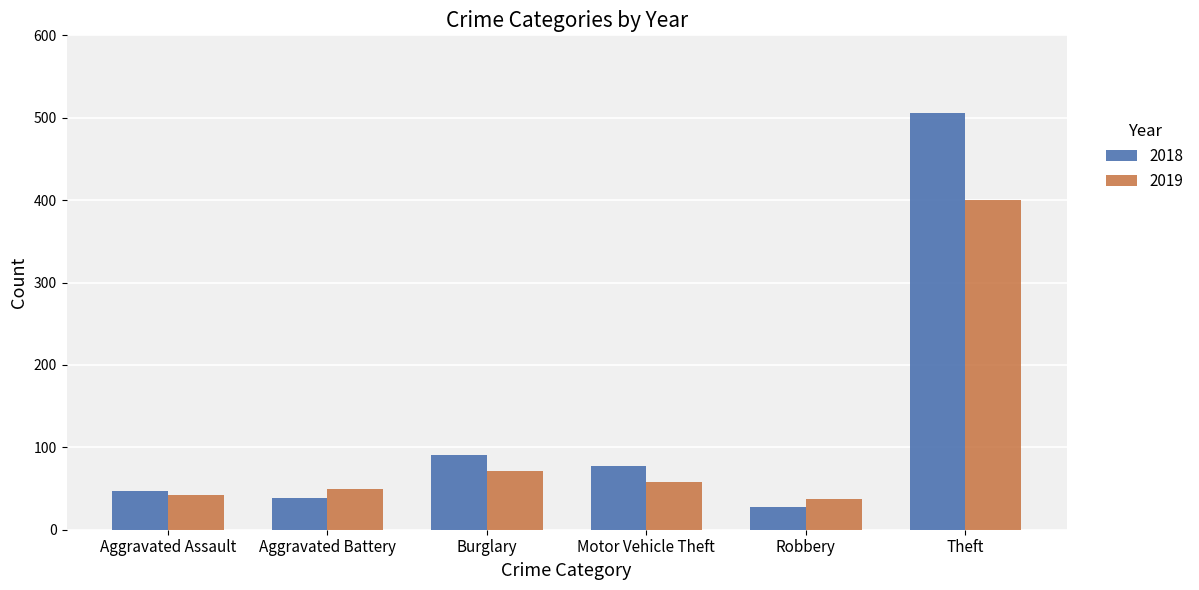

At which category is the sum across all series the highest?

Theft